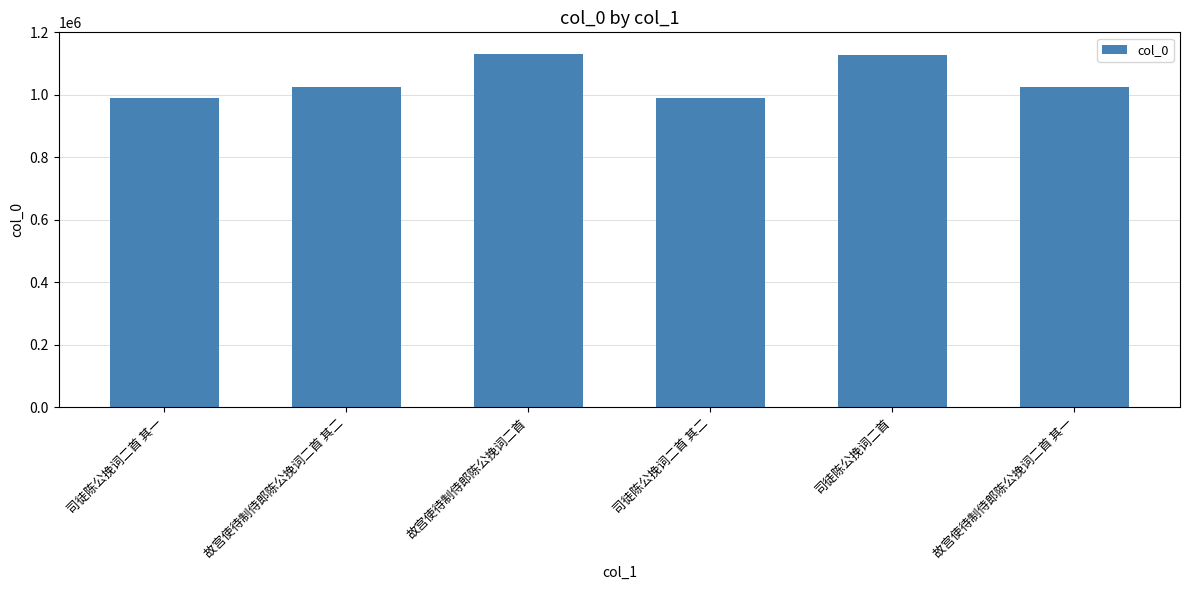

What is the value of the 1st bar from the left?

990867